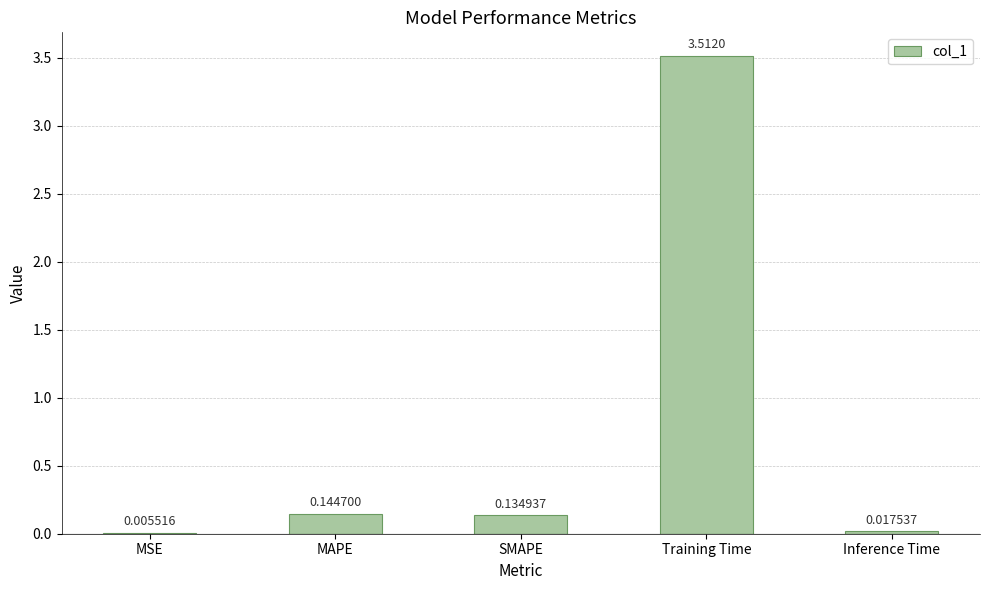

What is the change in value from SMAPE to Training Time?

+3.4